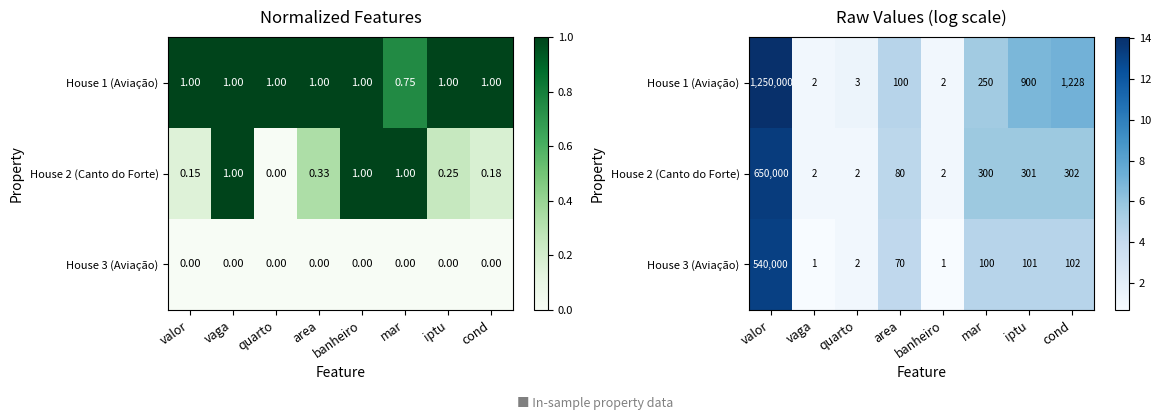

What is the total value across all series at iptu?

17.1